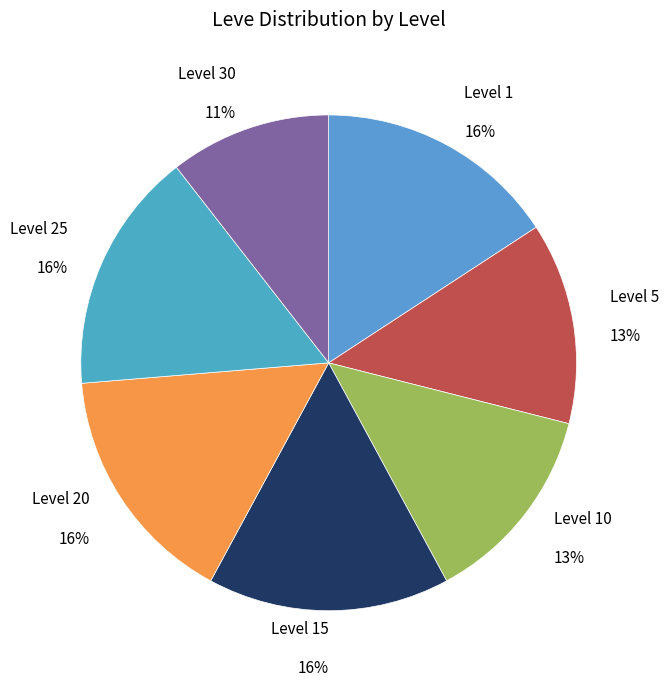

How many slices are in this pie chart?

7